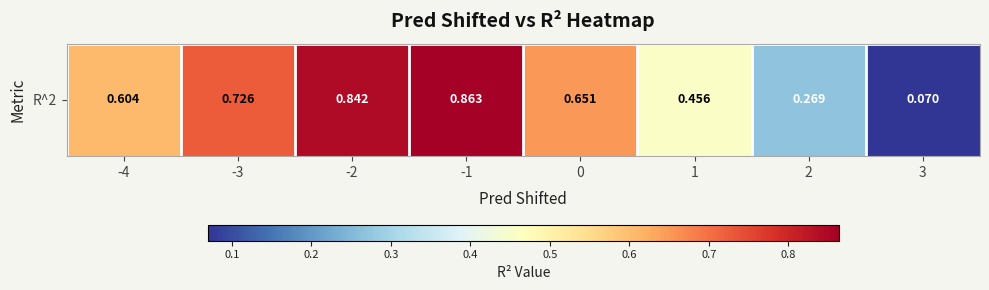

Reading left to right, what are all the values shown in this chart?

-4=0.6	-3=0.7	-2=0.8	-1=0.9	0=0.7	1=0.5	2=0.3	3=0.1